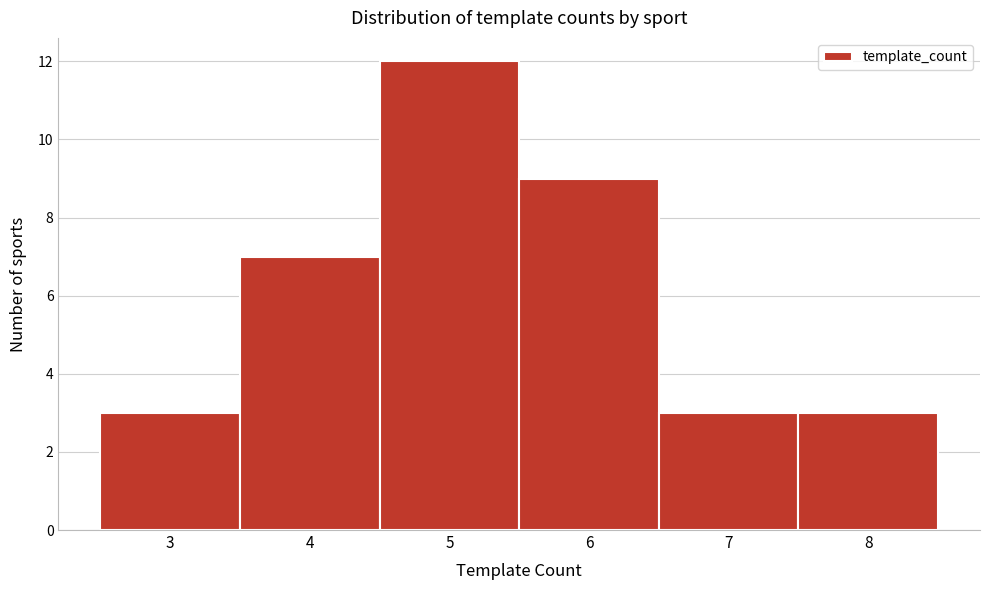

How tall is the bar that spans 5.5 to 6.5 on the x-axis? The values are not printed on the chart, so give them approximately, as read against the axis.

9